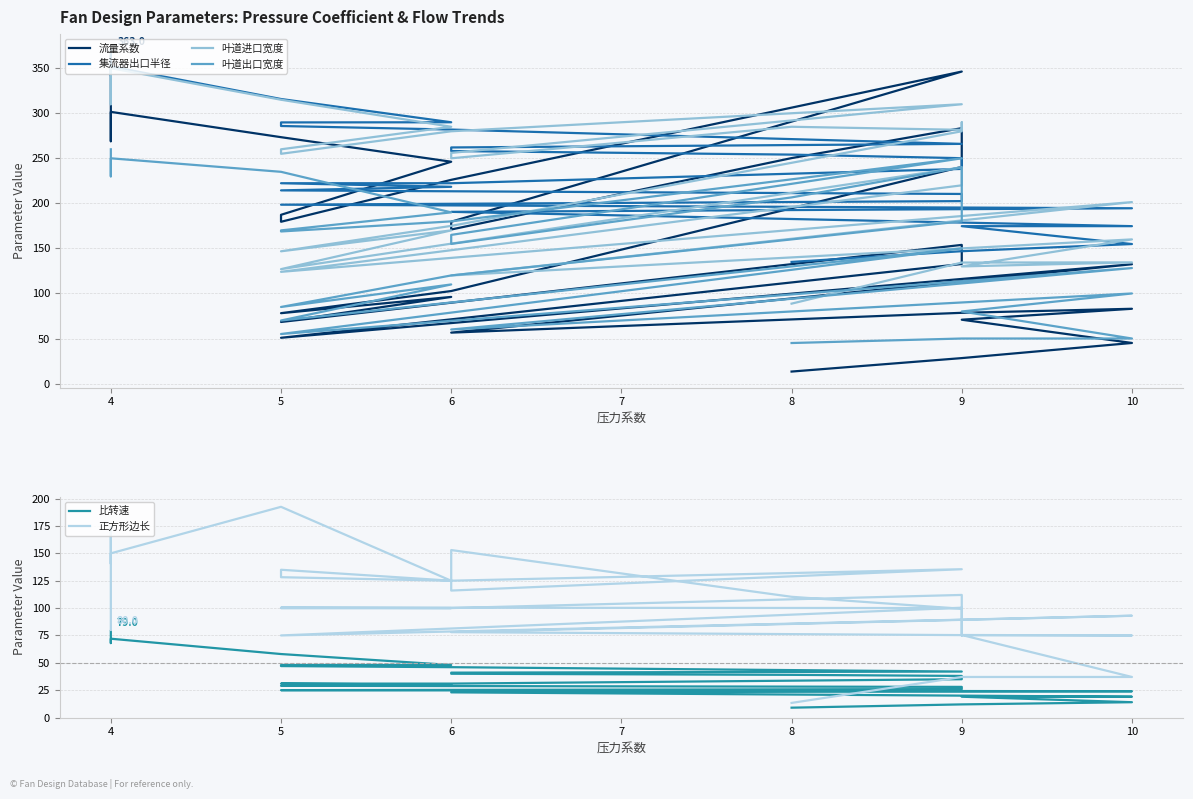

In 正方形边长, how many points are lower than both neighbors (excluding endpoints)?

8